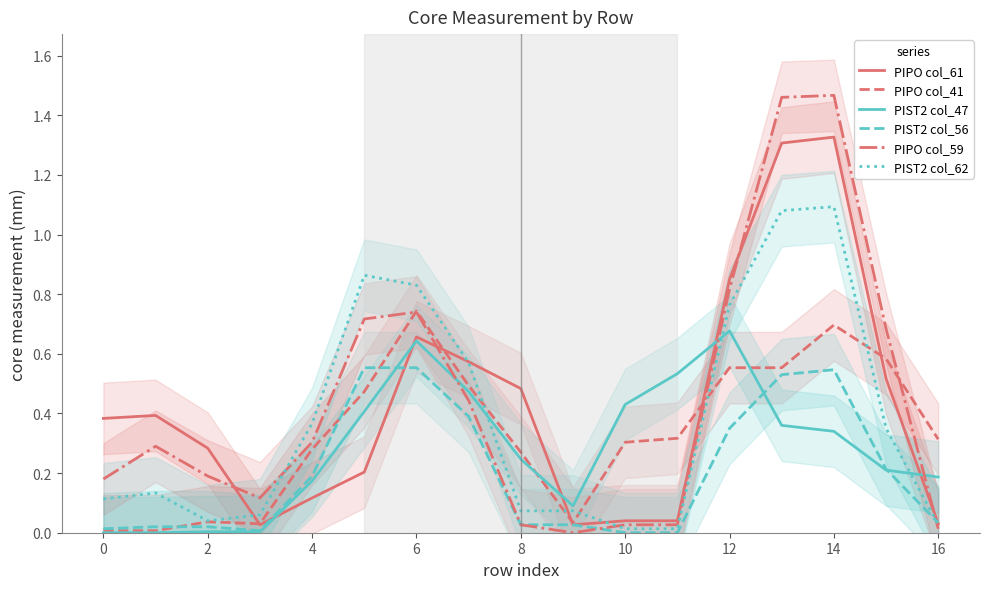

Reading left to right, list all the values displayed in this chart.

PIPO col_61: 0.4	0.4	0.3	0.0	0.1	0.2	0.7	0.6	0.5	0.0	0.0	0.0	0.8	1.3	1.3	0.5	0.0
PIPO col_41: 0.0	0.0	0.0	0.0	0.3	0.5	0.7	0.5	0.3	0.0	0.3	0.3	0.6	0.6	0.7	0.6	0.3
PIST2 col_47: 0.0	0.0	0.0	0.0	0.2	0.4	0.6	0.5	0.2	0.1	0.4	0.5	0.7	0.4	0.3	0.2	0.2
PIST2 col_56: 0.0	0.0	0.0	0.0	0.2	0.6	0.6	0.4	0.0	0.0	0.0	0.0	0.3	0.5	0.5	0.2	0.0
PIPO col_59: 0.2	0.3	0.2	0.1	0.3	0.7	0.7	0.4	0.0	0.0	0.0	0.0	0.8	1.5	1.5	0.7	0.0
PIST2 col_62: 0.1	0.1	0.0	0.1	0.4	0.9	0.8	0.6	0.1	0.1	0.0	0.0	0.8	1.1	1.1	0.3	0.0